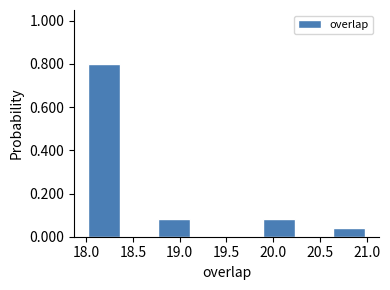

Over which range of the x-axis is the bar tallest?

18.000 to 18.375